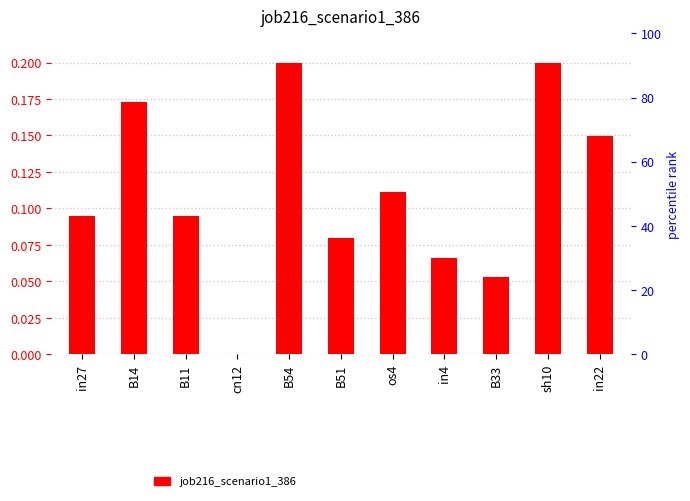

What is the sum of all values?

1.2